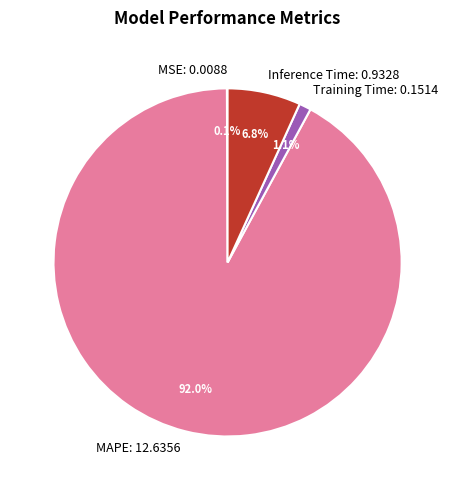

Which category has the biggest portion of the pie?

MAPE